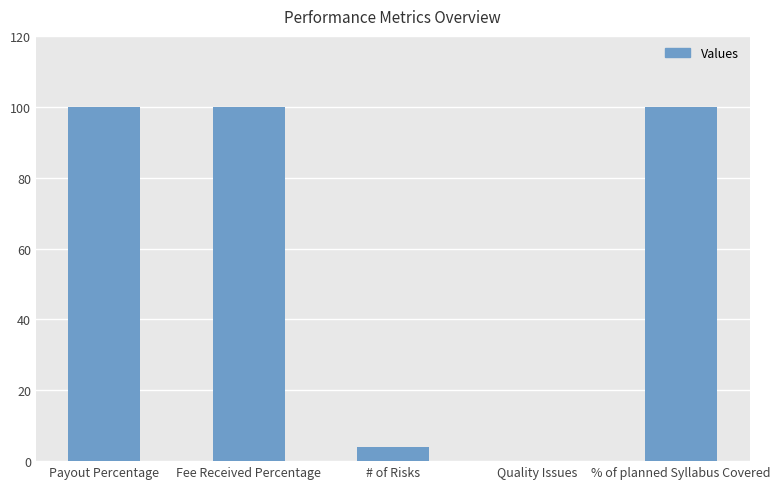

The value at Fee Received Percentage is 100. True or false?

True